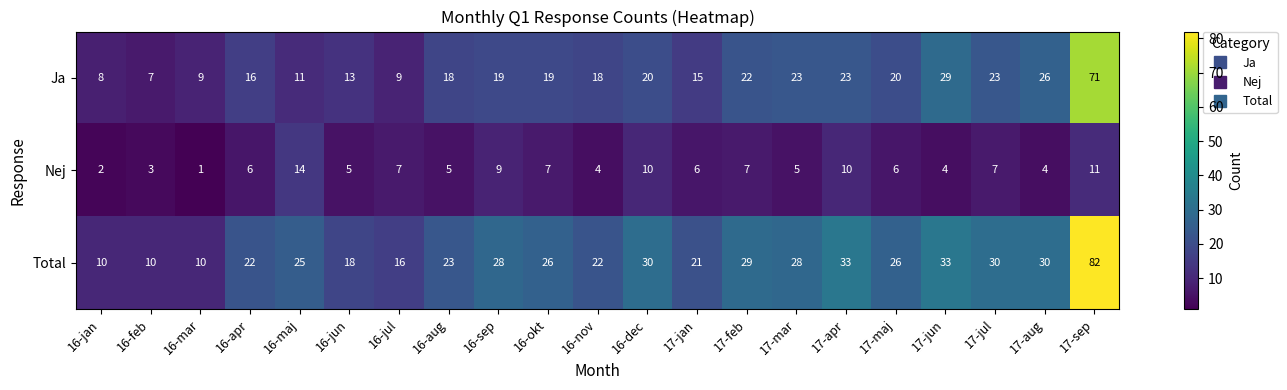

What is the spread (max minus min) of values at 17-jan?

15